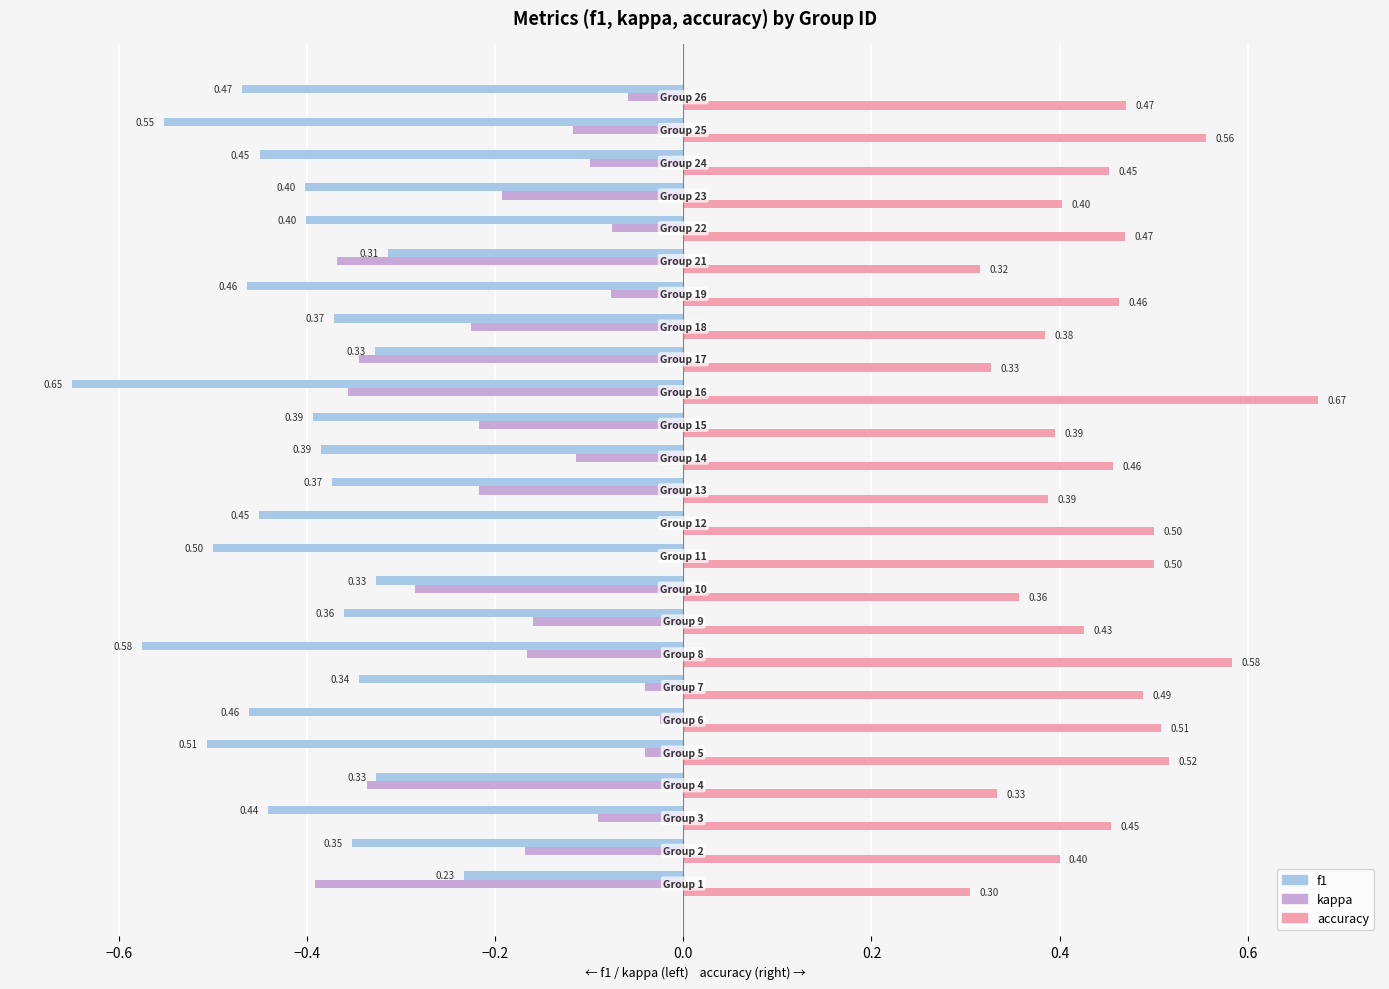

What is the sum of all accuracy values?

11.1